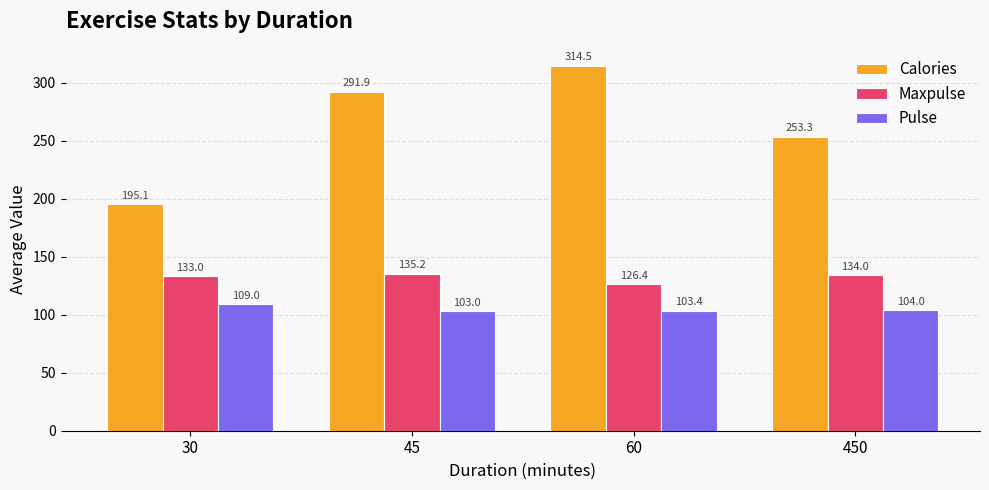

Which series has the widest spread of values?

Calories